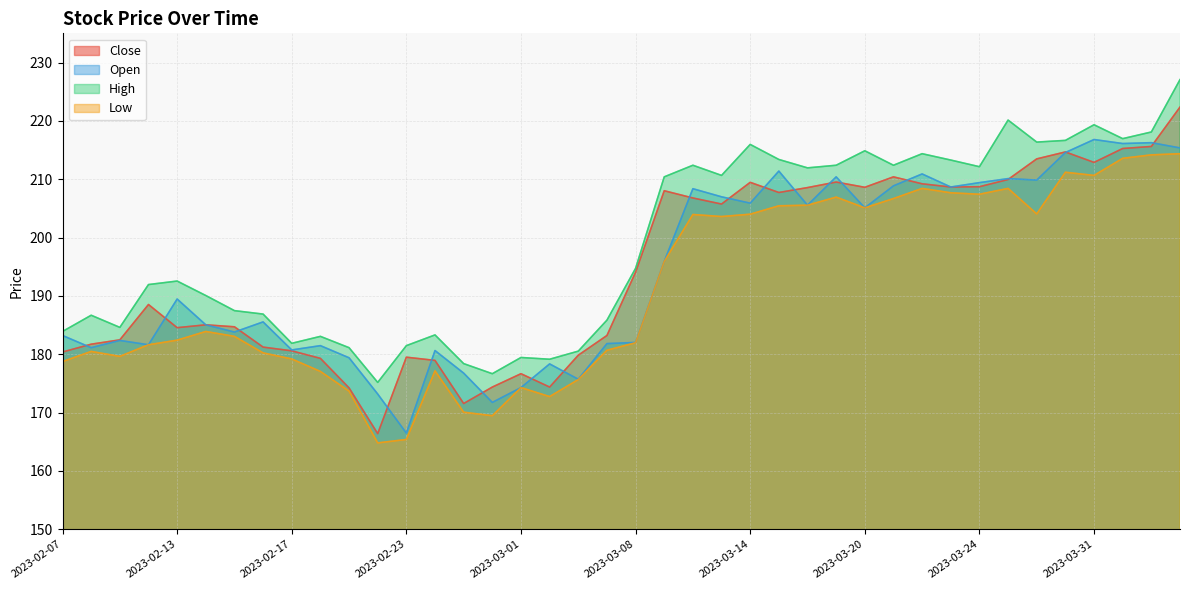

How many lines are shown in the chart?

4